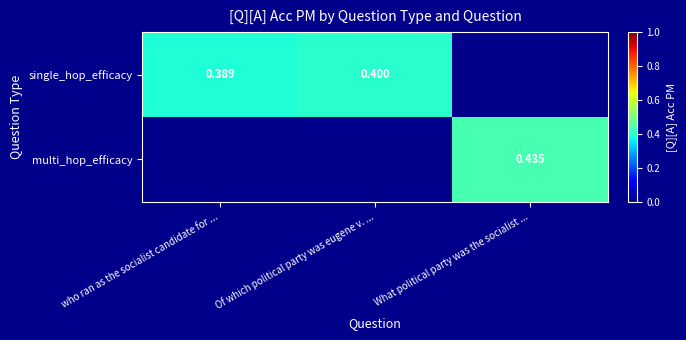

Is the value of single_hop_efficacy at who ran as the socialist candidate for ... greater than the value of multi_hop_efficacy at What political party was the socialist ...?

No